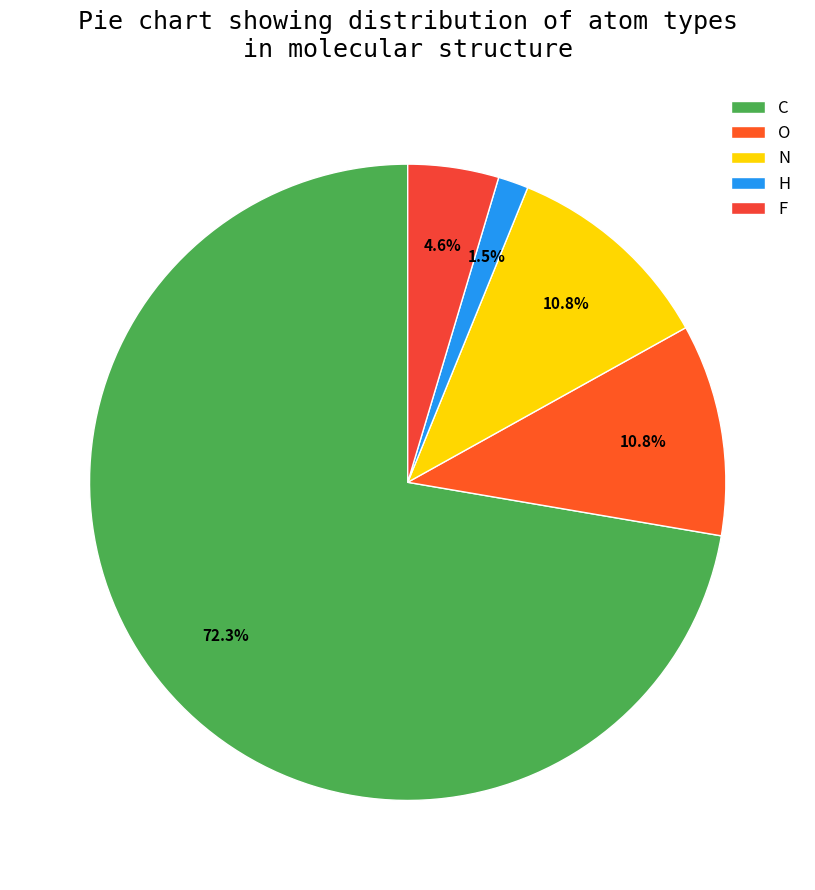

To the nearest percent, what is the combined percentage of H and N?

12%